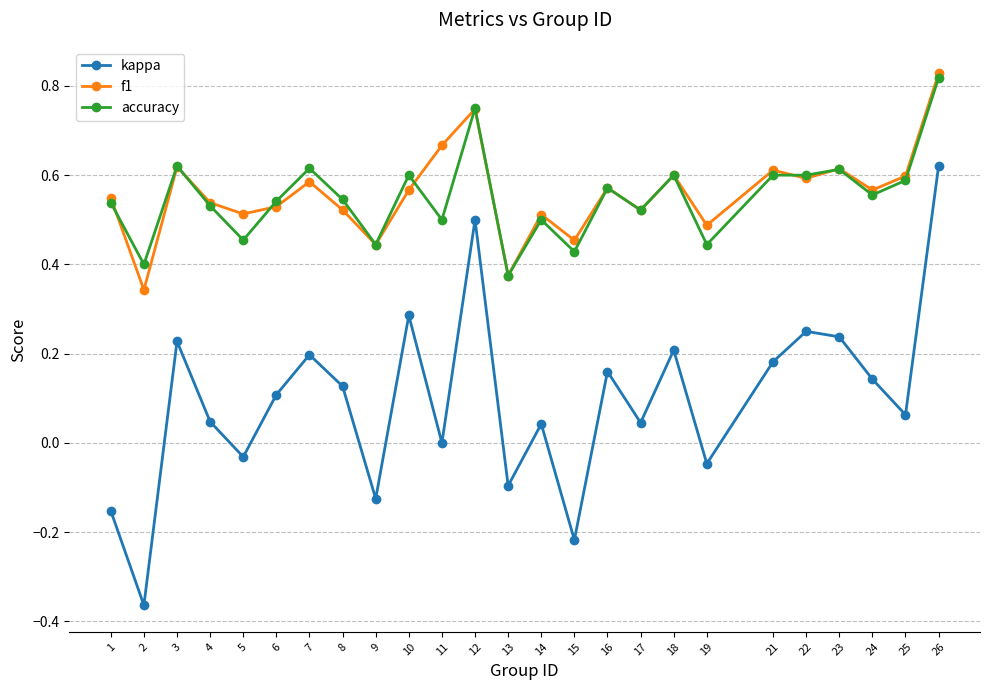

Does the chart have visible grid lines?

Yes